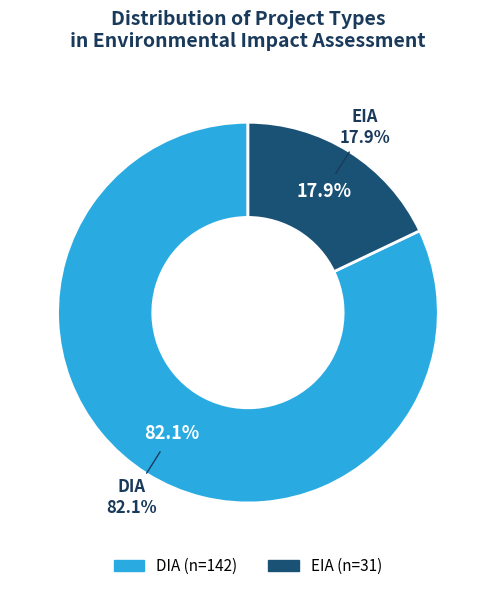

To the nearest percent, what is the average slice percentage?

50%